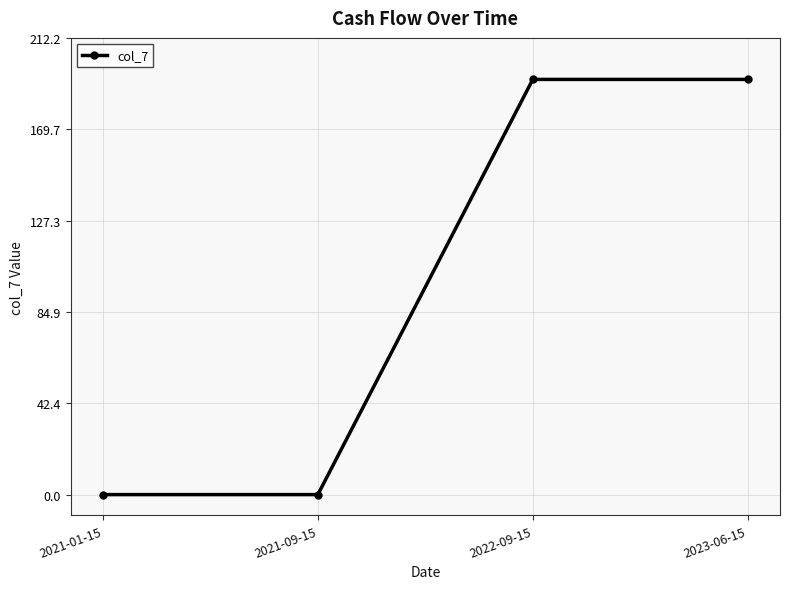

Count the number of values greater than 192.

2